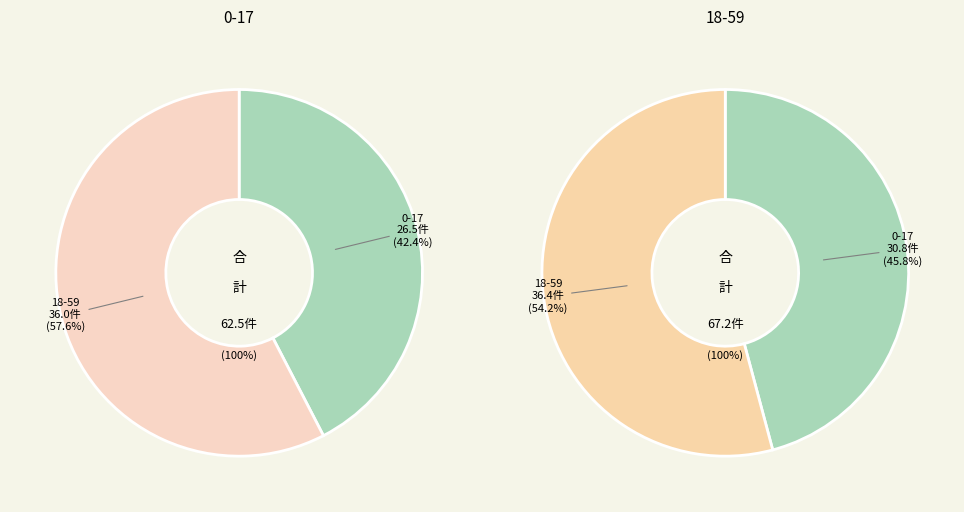

The 18-59 slice represents 40% of the pie. True or false?

False